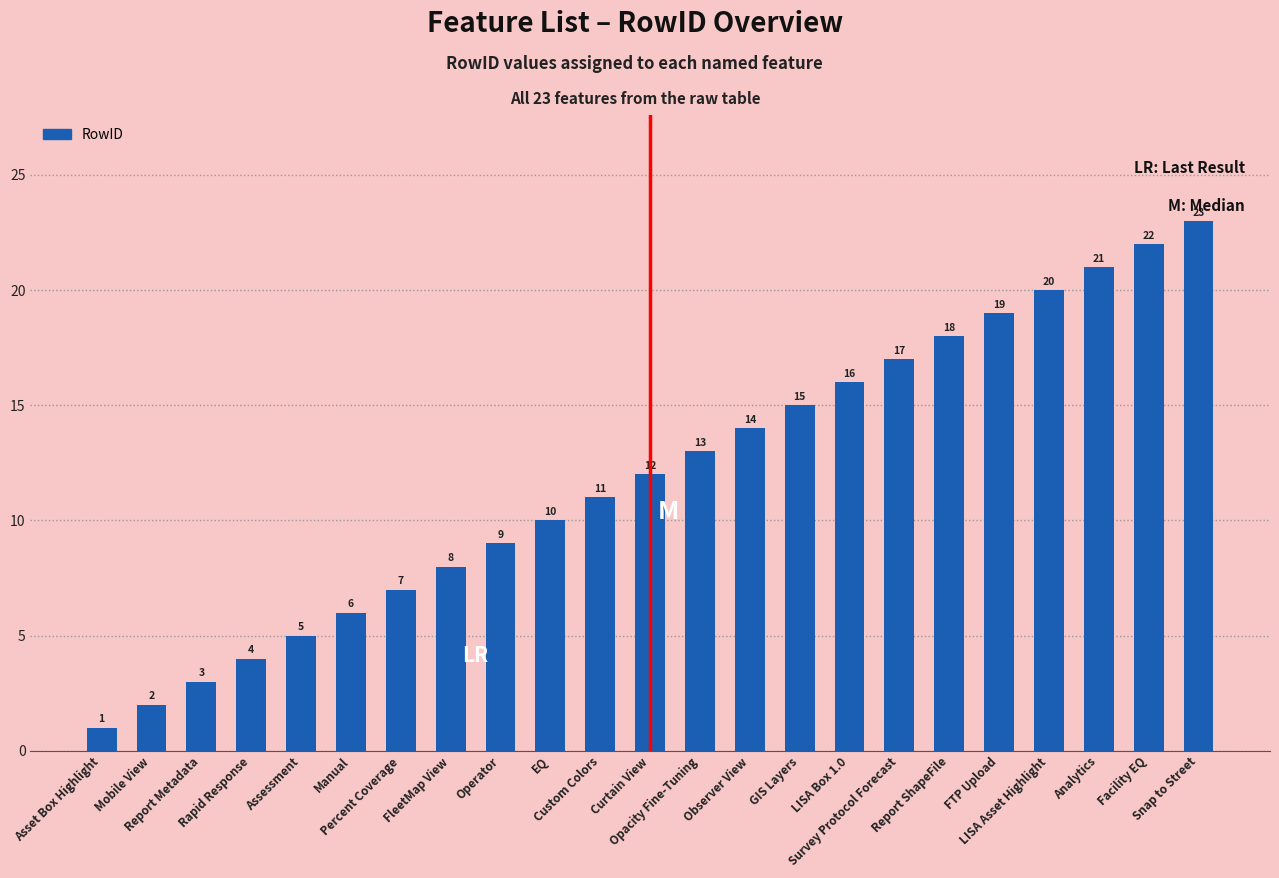

What position from the right is Percent Coverage?

17